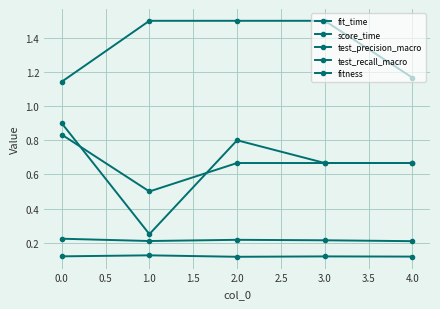

How many series are shown in this chart?

5